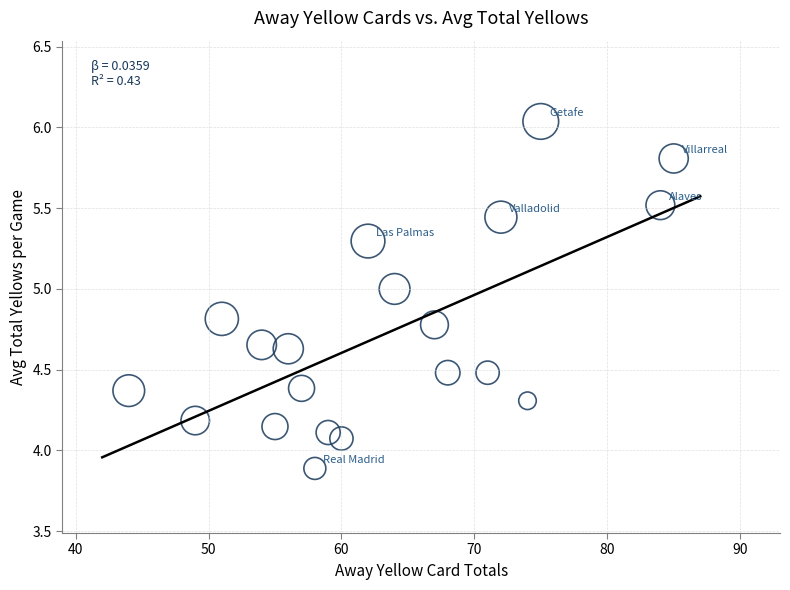

What is the range of Y values (max minus min)?

2.1